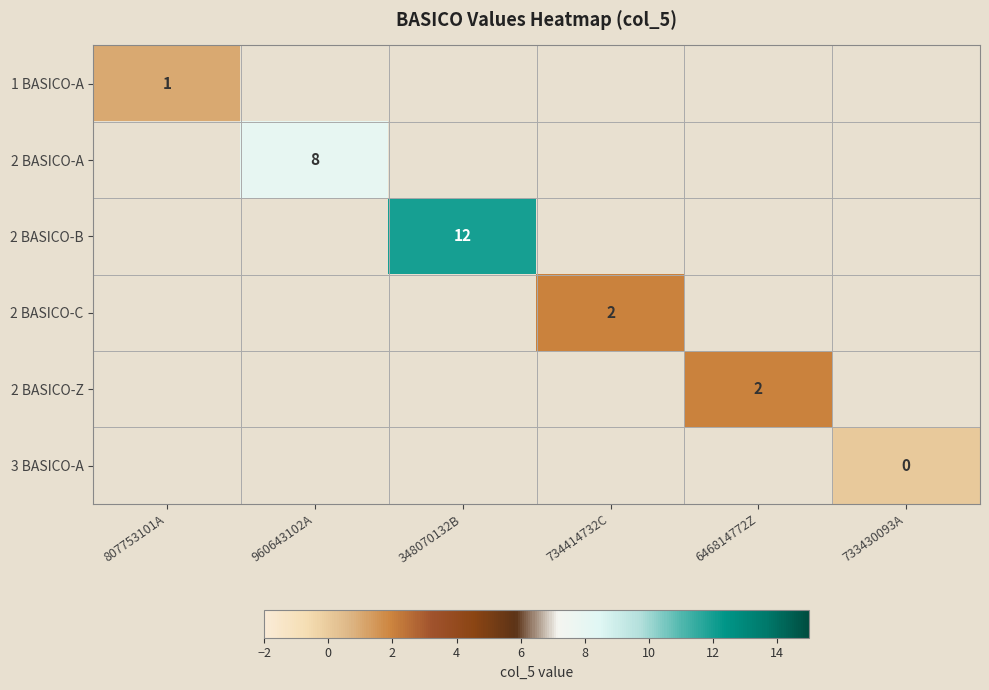

Between 646814772Z and 734414732C, which is larger?

734414732C